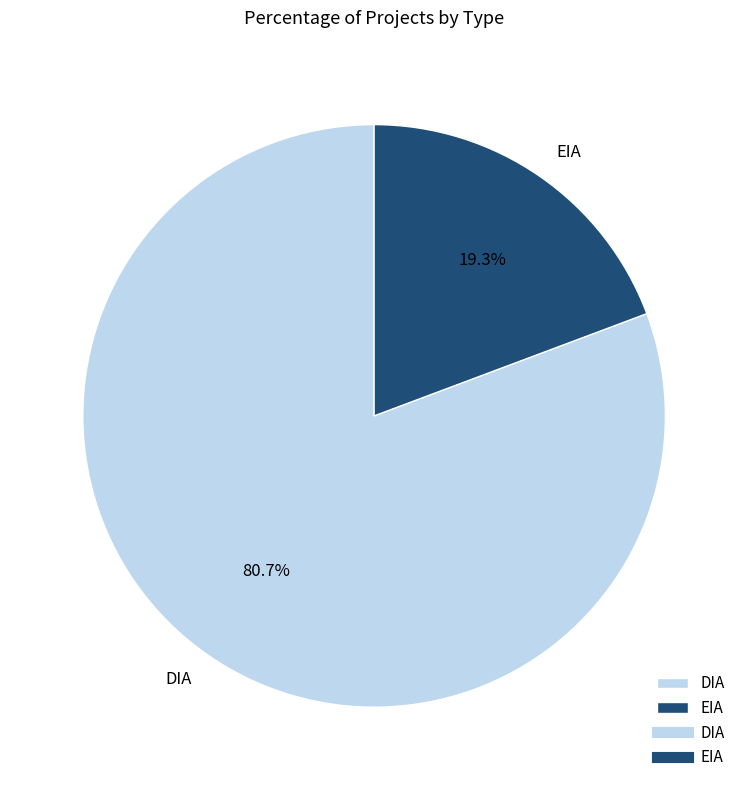

To the nearest percent, what portion does EIA represent?

19%